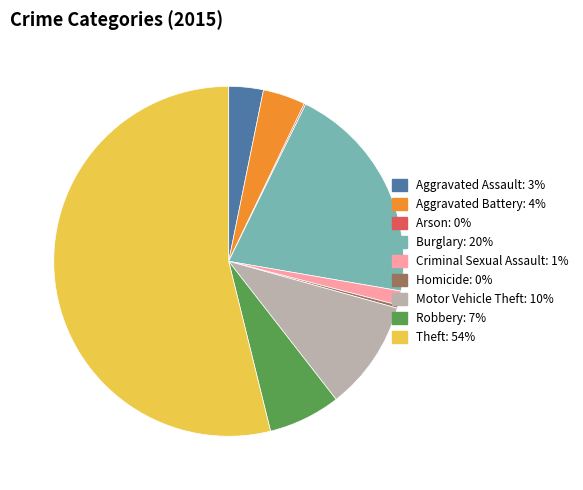

True or false: Robbery accounts for 7% of the total.

True